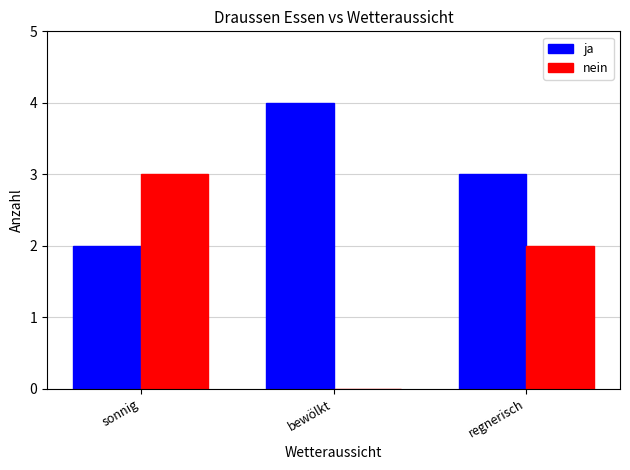

What value does the ja series have at bewölkt?

4